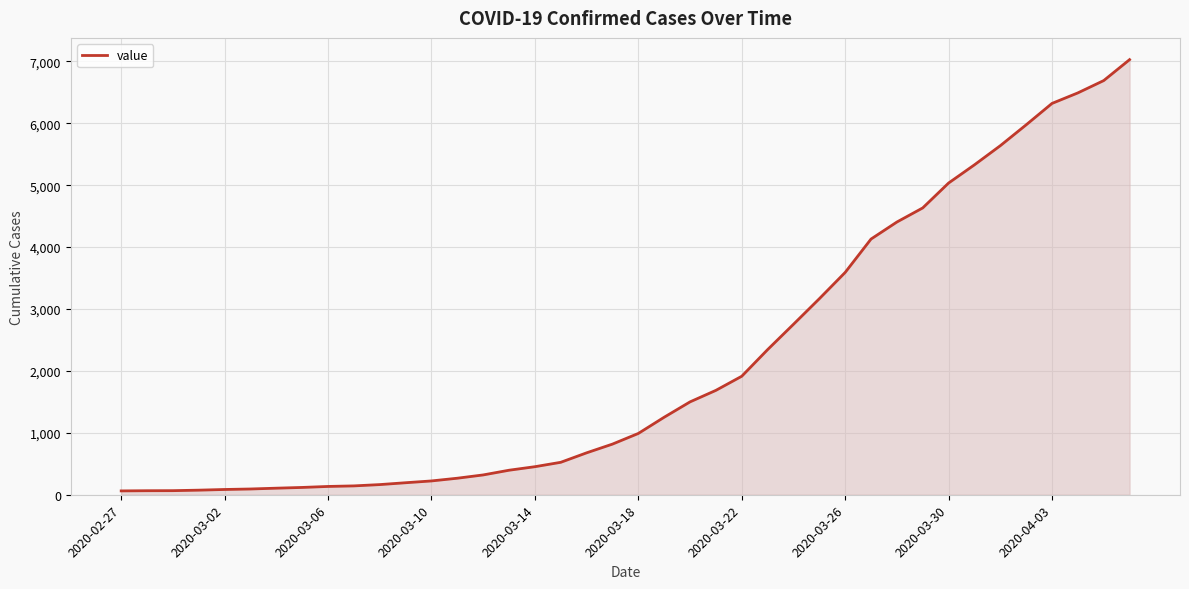

What is the difference between the maximum and minimum values?

6966